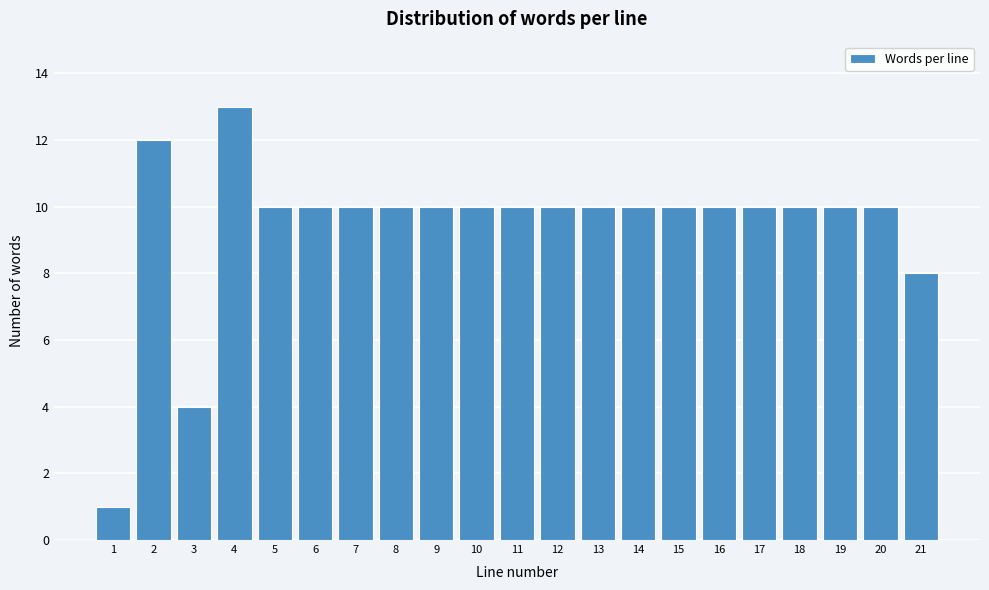

Reading left to right, transcribe all the data shown in this chart.

1=1	2=12	3=4	4=13	5=10	6=10	7=10	8=10	9=10	10=10	11=10	12=10	13=10	14=10	15=10	16=10	17=10	18=10	19=10	20=10	21=8